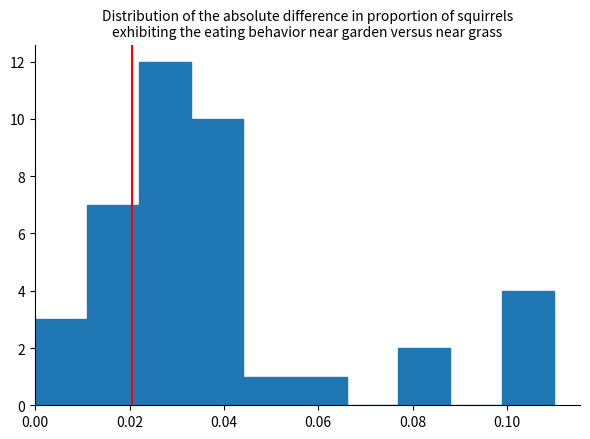

Over which range of the x-axis is the bar tallest?

0.022 to 0.033